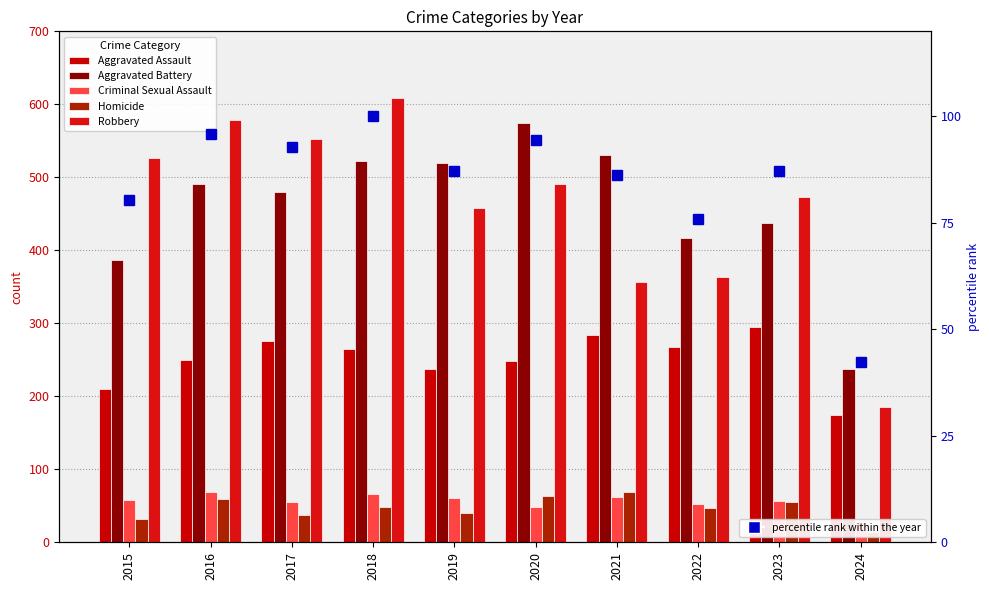

Is the value of Aggravated Battery at 2021 greater than the value of Aggravated Assault at 2021?

Yes